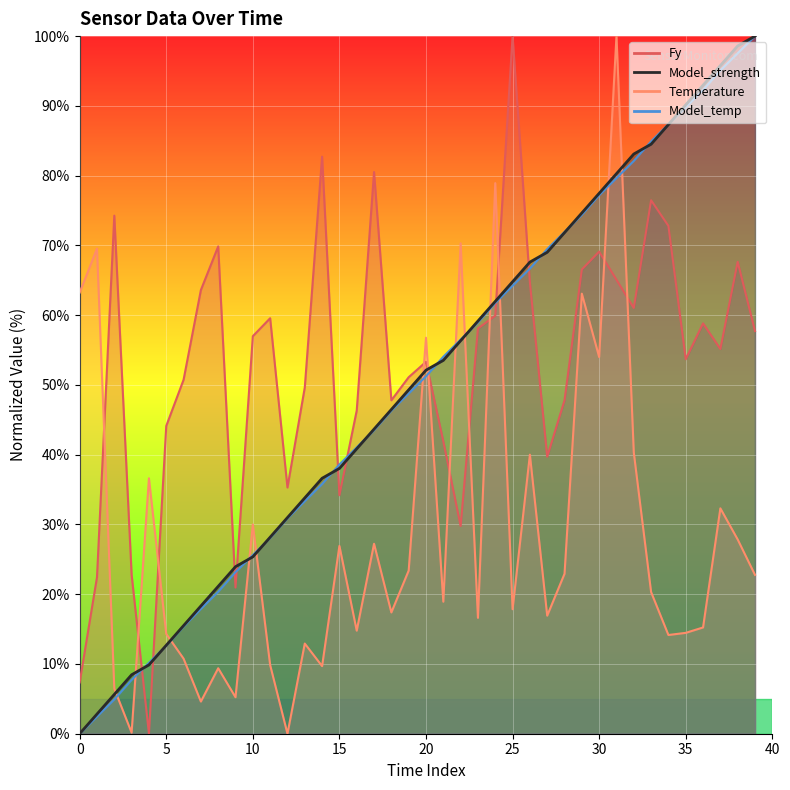

How many positive values does the Model_strength series have?

39